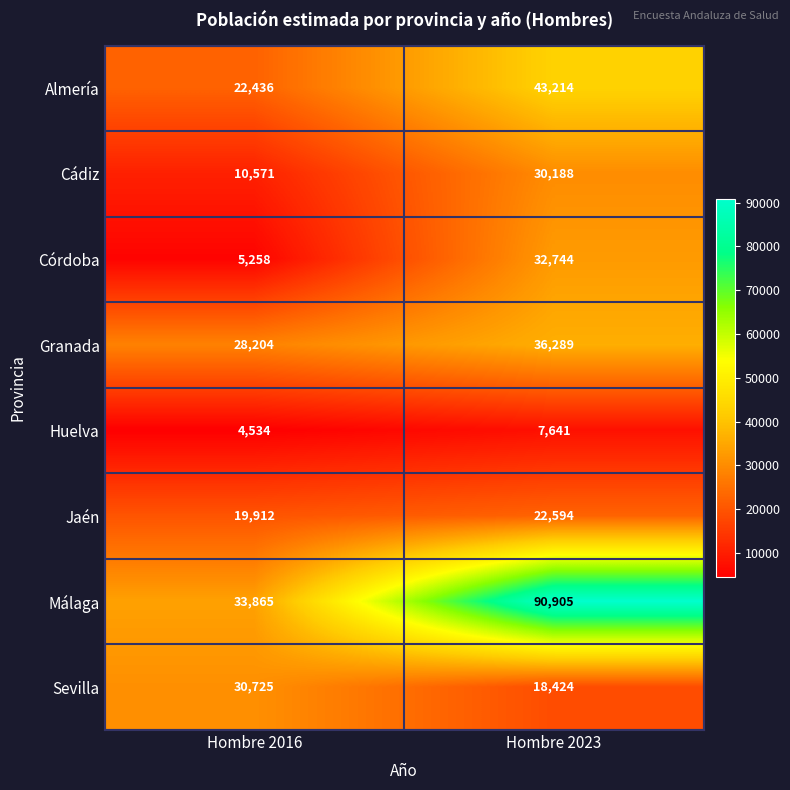

Which series has the widest spread of values?

Málaga